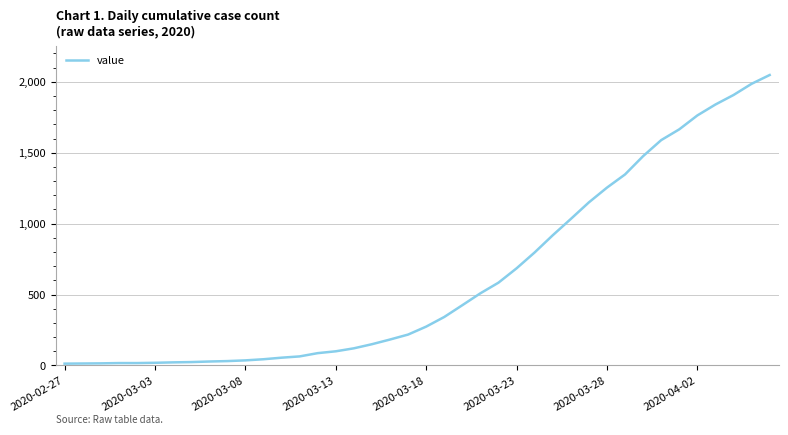

Does the chart have visible grid lines?

Yes